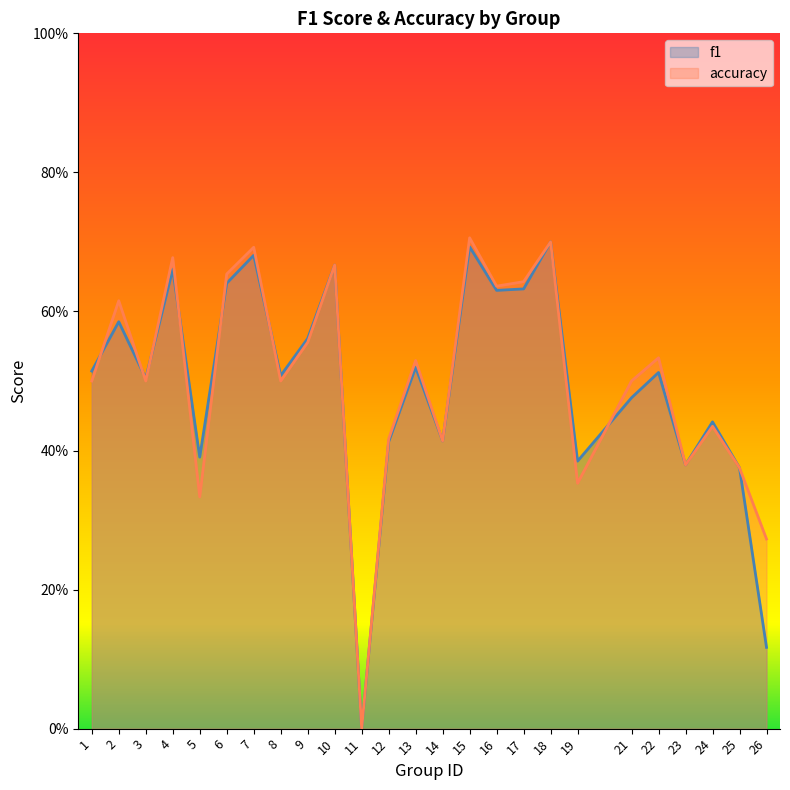

At how many categories does at least one series exceed 0?

24